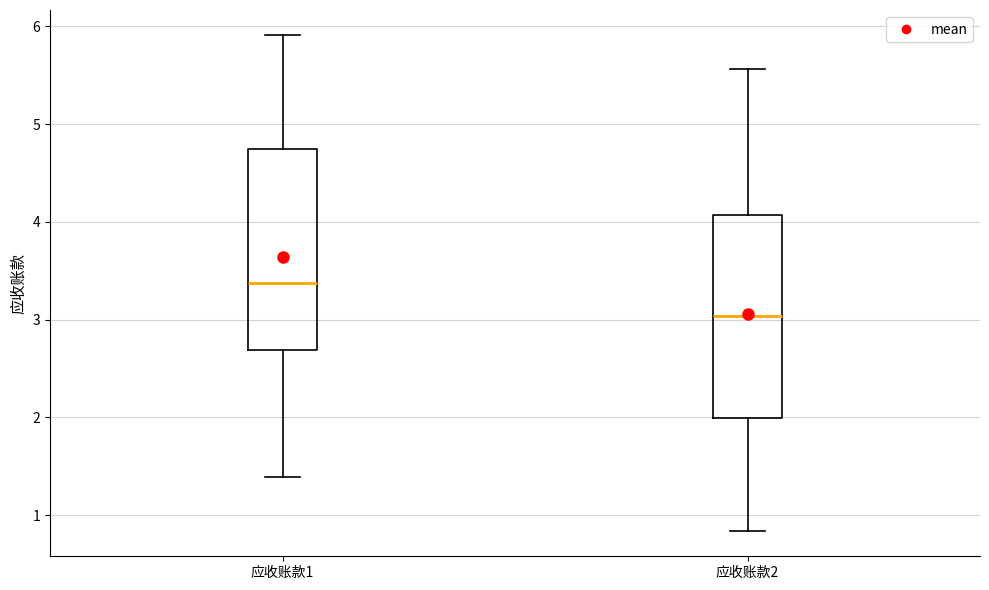

Which box's median line is the lowest?

应收账款2